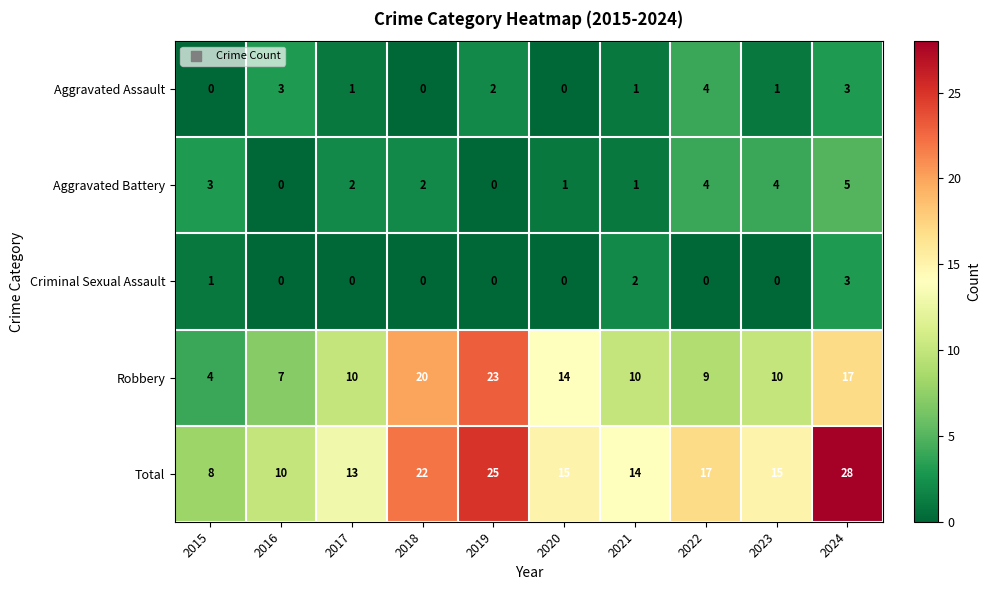

Which category has the highest value in the Criminal Sexual Assault series?

2024